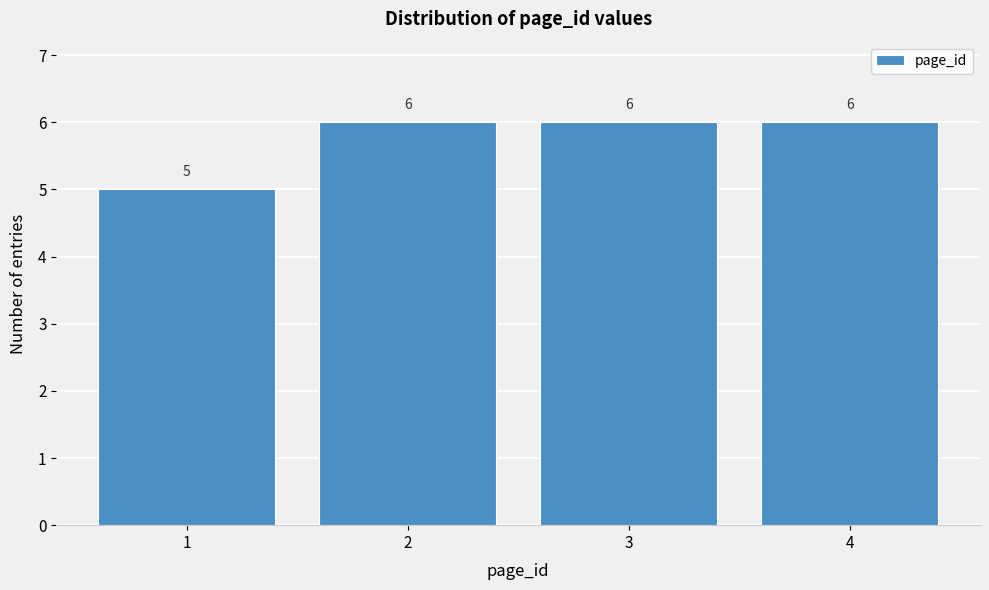

Reading left to right, what are all the values shown in this chart?

1=5	2=6	3=6	4=6